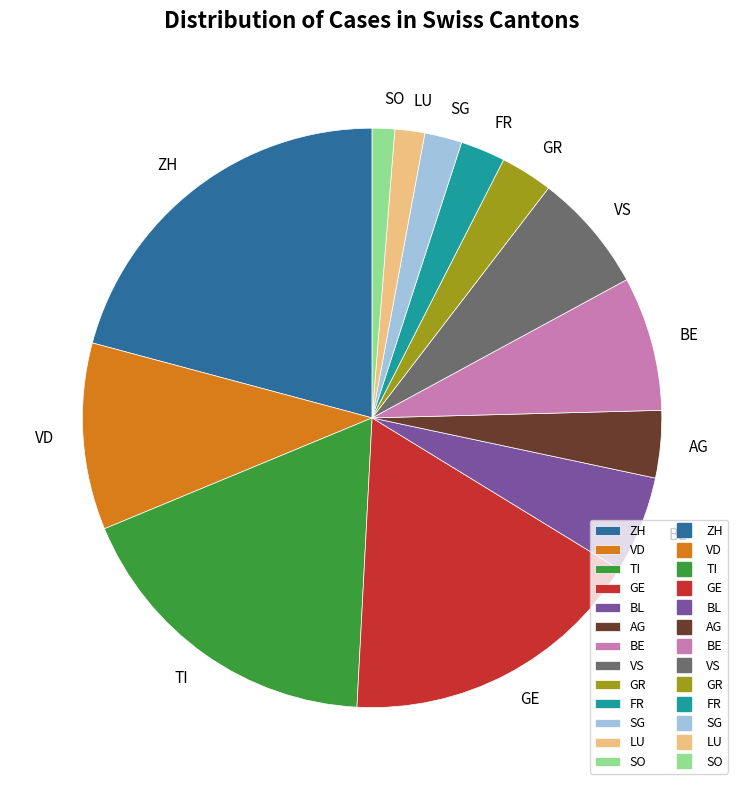

What is the largest slice in the pie chart?

ZH